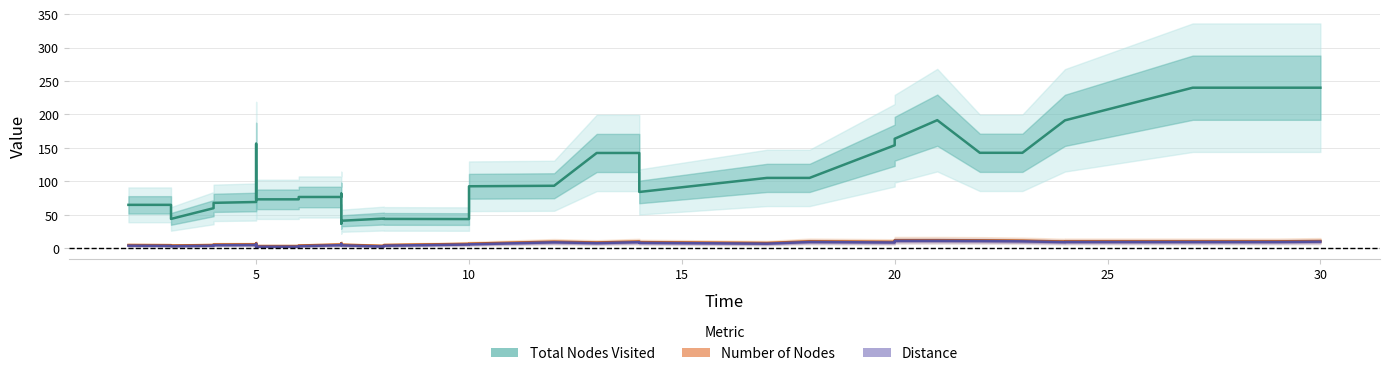

How many interior local peaks does the Distance series have?

6